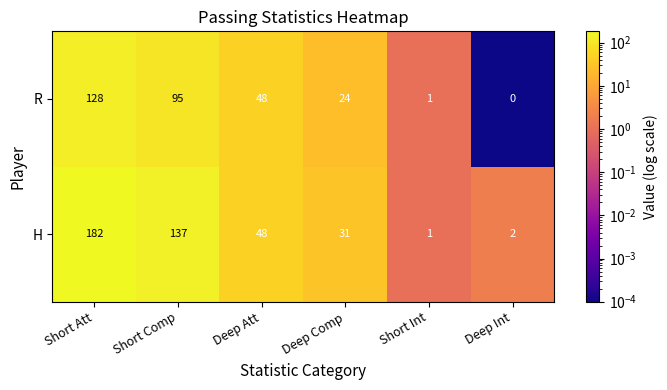

Which category has the lowest value in the H series?

Short Int